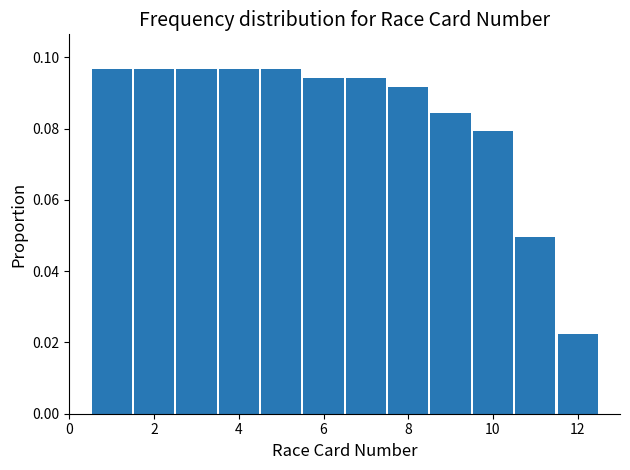

Reading left to right, transcribe this chart: for each bar, give the range it covers on the x-axis and its height. Neither the bar edges nor the heights are printed on the chart, so give them approximately, as read against the axes.

0.5 to 1.5: 0.096
1.5 to 2.5: 0.096
2.5 to 3.5: 0.096
3.5 to 4.5: 0.096
4.5 to 5.5: 0.096
5.5 to 6.5: 0.094
6.5 to 7.5: 0.094
7.5 to 8.5: 0.092
8.5 to 9.5: 0.084
9.5 to 10.5: 0.080
10.5 to 11.5: 0.050
11.5 to 12.5: 0.022